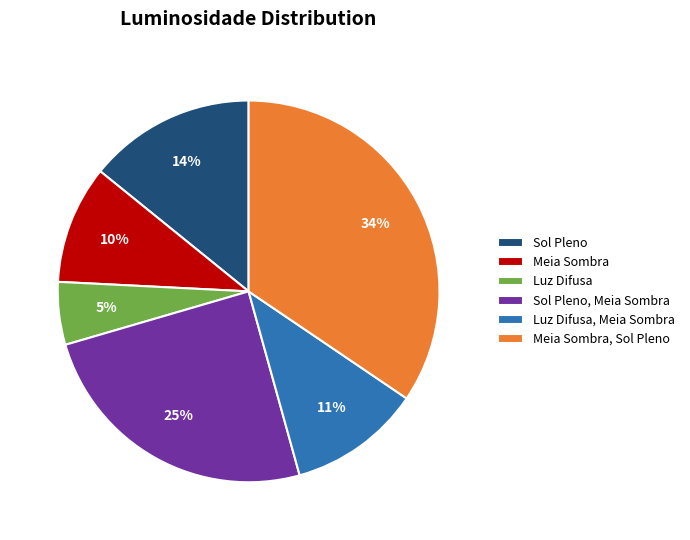

Approximately how many times larger is the value at Meia Sombra, Sol Pleno compared to Sol Pleno, Meia Sombra?

1.4